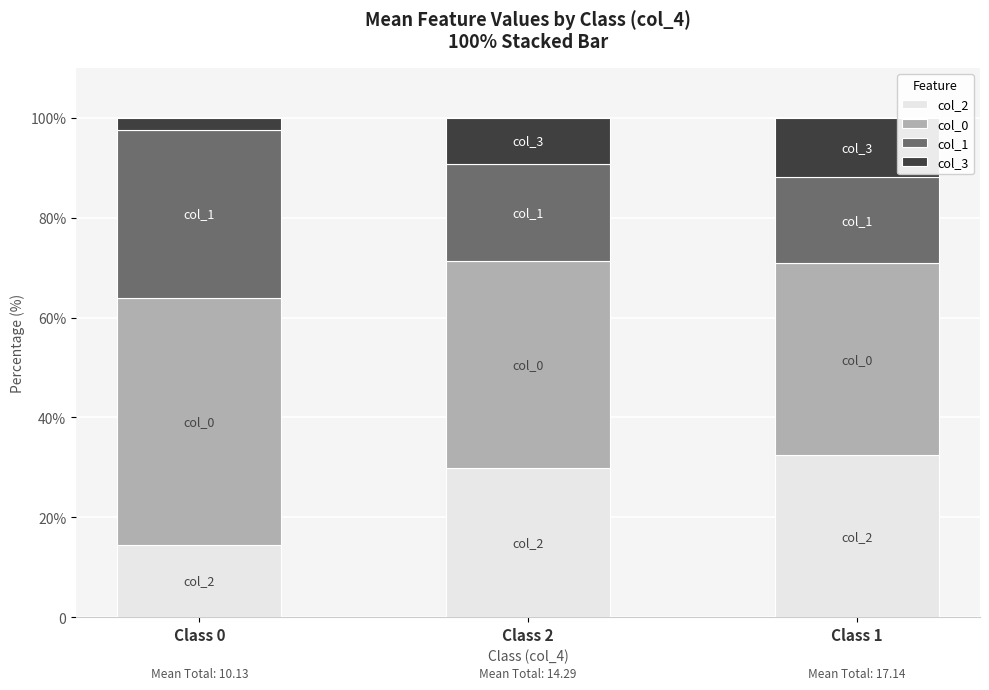

Are the bars horizontal?

No